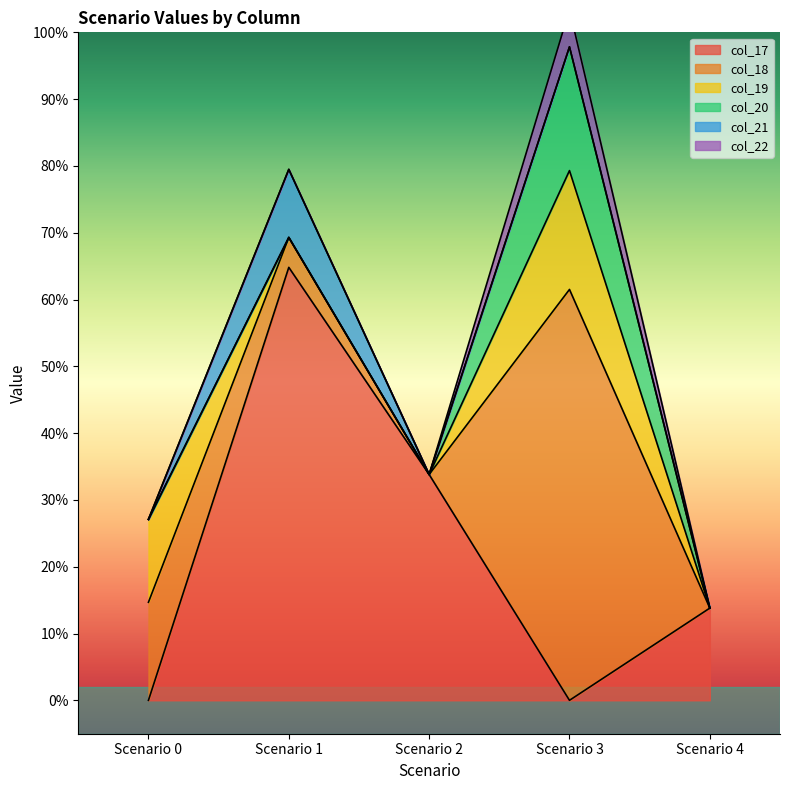

Rank the series by their maximum value, from lowest to highest.

col_22, col_21, col_19, col_20, col_18, col_17